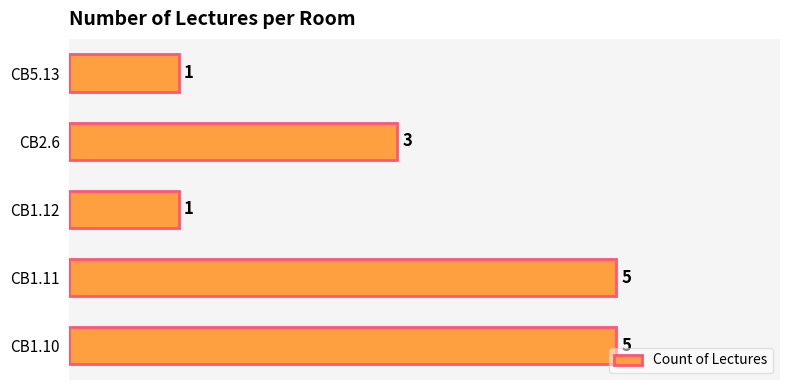

What is the difference between the second highest and second lowest values?

4